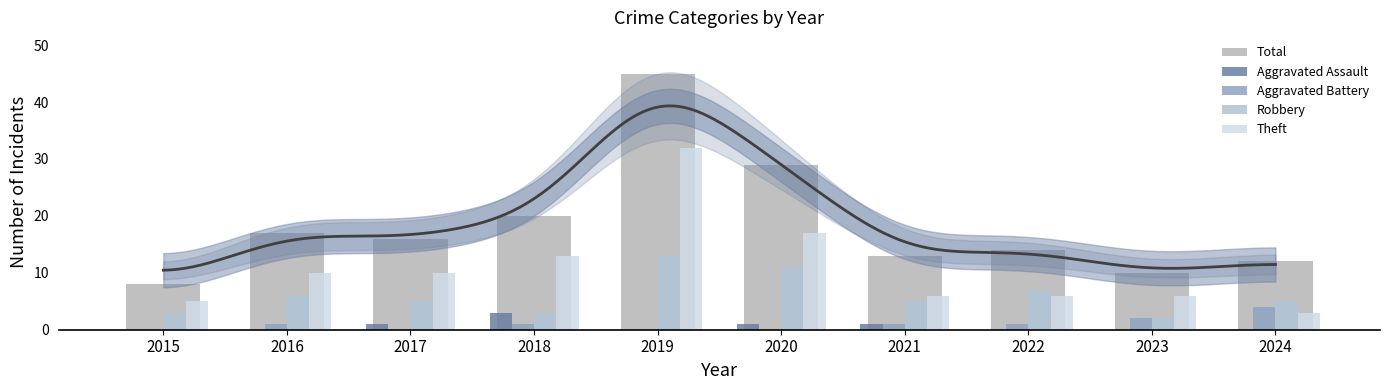

What is the average value of the Theft series?

11